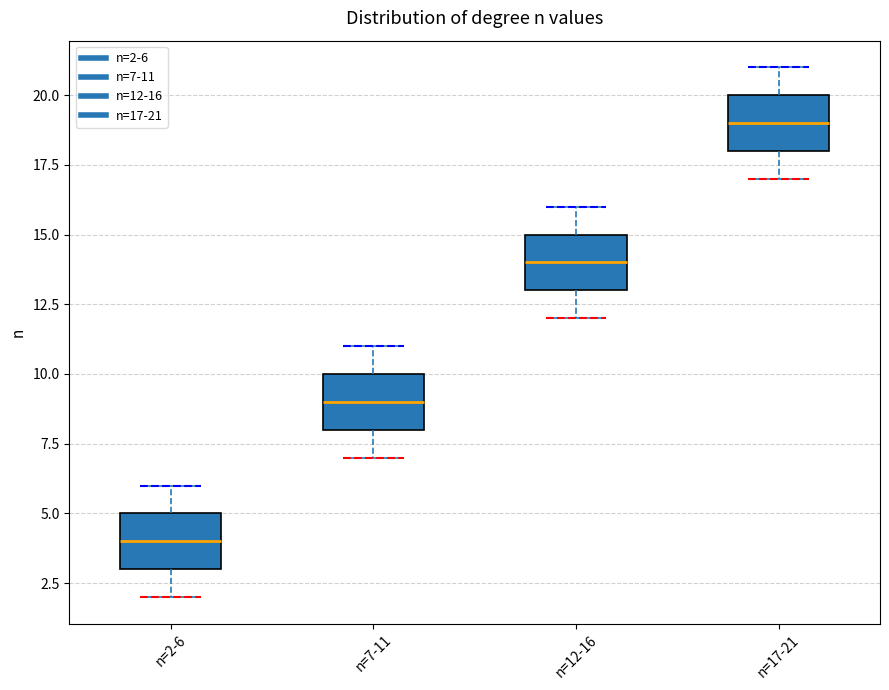

Where is the lower edge of the box for n=17-21 on the y-axis? The values are not printed on the chart, so give them approximately, as read against the axis.

18